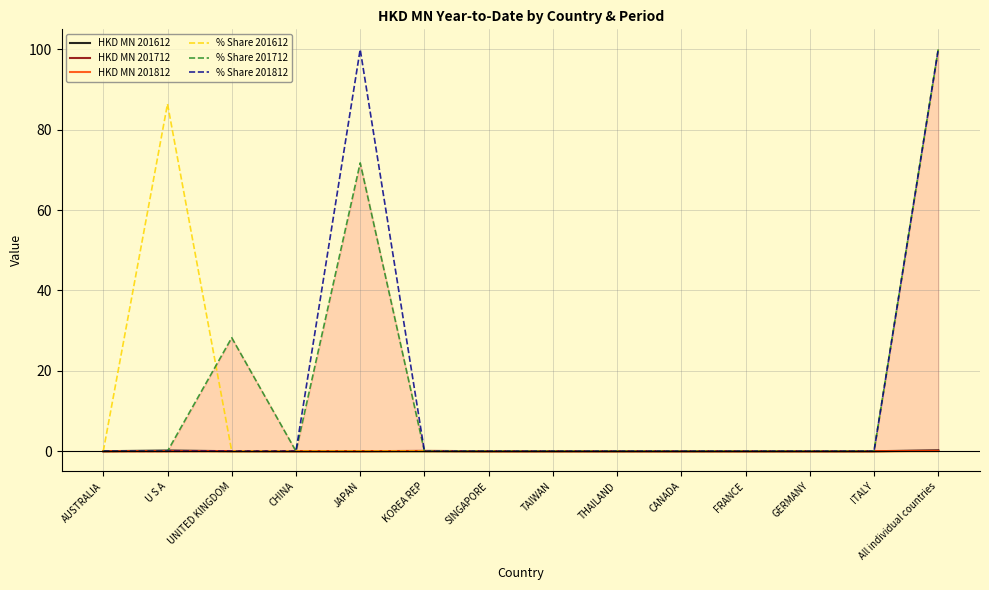

What is the label of the 10th point from the left?

CANADA